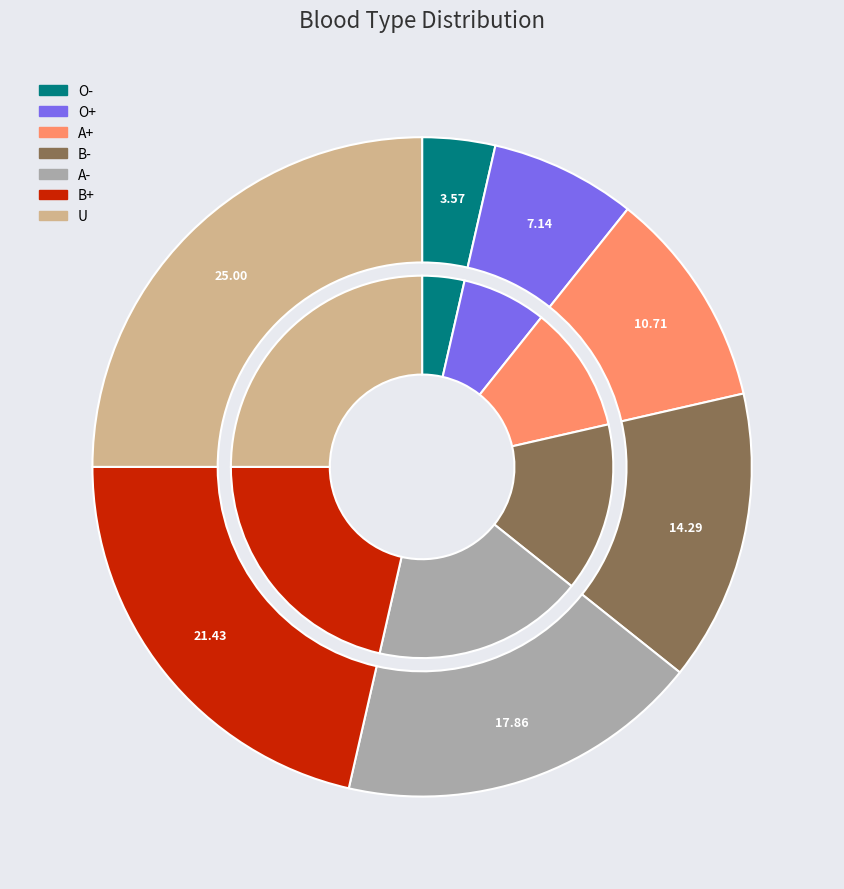

Which category has the biggest portion of the pie?

U